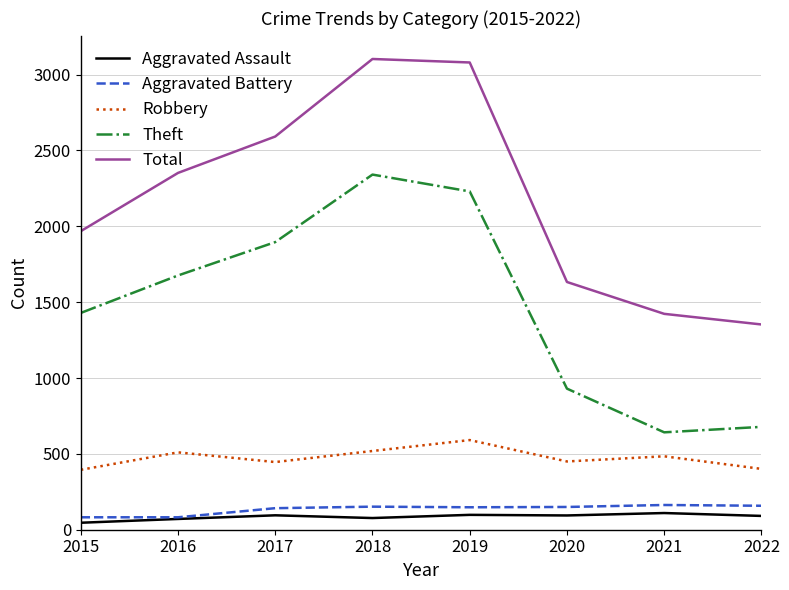

True or false: Total and Robbery intersect in this chart.

False